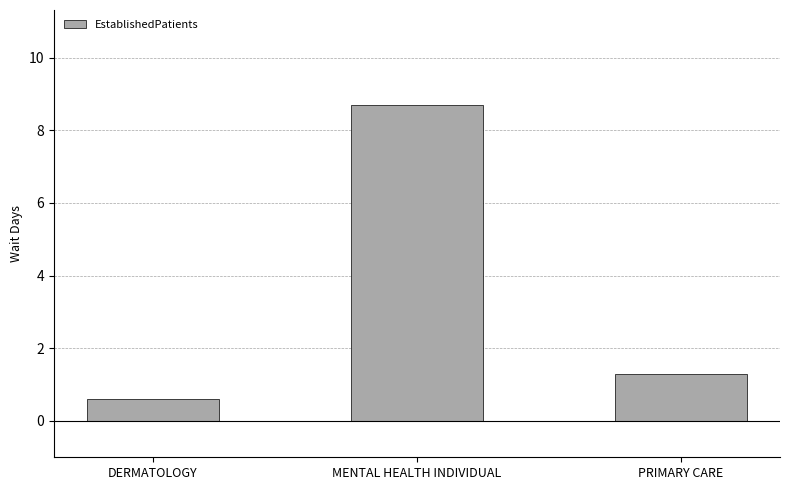

The value at PRIMARY CARE is 1.9. True or false?

False